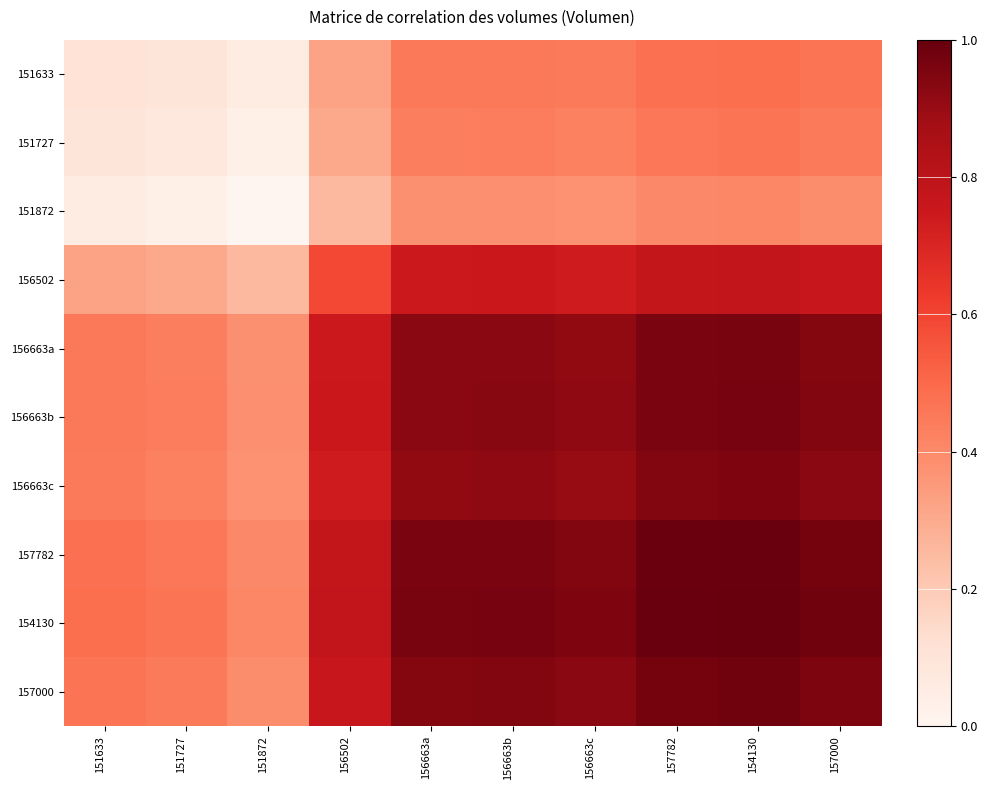

Reading left to right, extract all data points from this chart.

151633: 151633=0.1	151727=0.1	151872=0.1	156502=0.3	156663a=0.5	156663b=0.5	156663c=0.4	157782=0.5	154130=0.5	157000=0.5
151727: 151633=0.1	151727=0.1	151872=0.0	156502=0.3	156663a=0.4	156663b=0.4	156663c=0.4	157782=0.5	154130=0.5	157000=0.4
151872: 151633=0.1	151727=0.0	151872=0.0	156502=0.3	156663a=0.4	156663b=0.4	156663c=0.4	157782=0.4	154130=0.4	157000=0.4
156502: 151633=0.3	151727=0.3	151872=0.3	156502=0.6	156663a=0.7	156663b=0.8	156663c=0.7	157782=0.8	154130=0.8	157000=0.8
156663a: 151633=0.5	151727=0.4	151872=0.4	156502=0.7	156663a=0.9	156663b=0.9	156663c=0.9	157782=1.0	154130=1.0	157000=0.9
156663b: 151633=0.5	151727=0.4	151872=0.4	156502=0.8	156663a=0.9	156663b=0.9	156663c=0.9	157782=1.0	154130=1.0	157000=0.9
156663c: 151633=0.4	151727=0.4	151872=0.4	156502=0.7	156663a=0.9	156663b=0.9	156663c=0.9	157782=0.9	154130=0.9	157000=0.9
157782: 151633=0.5	151727=0.5	151872=0.4	156502=0.8	156663a=1.0	156663b=1.0	156663c=0.9	157782=1.0	154130=1.0	157000=1.0
154130: 151633=0.5	151727=0.5	151872=0.4	156502=0.8	156663a=1.0	156663b=1.0	156663c=0.9	157782=1.0	154130=1.0	157000=1.0
157000: 151633=0.5	151727=0.4	151872=0.4	156502=0.8	156663a=0.9	156663b=0.9	156663c=0.9	157782=1.0	154130=1.0	157000=1.0